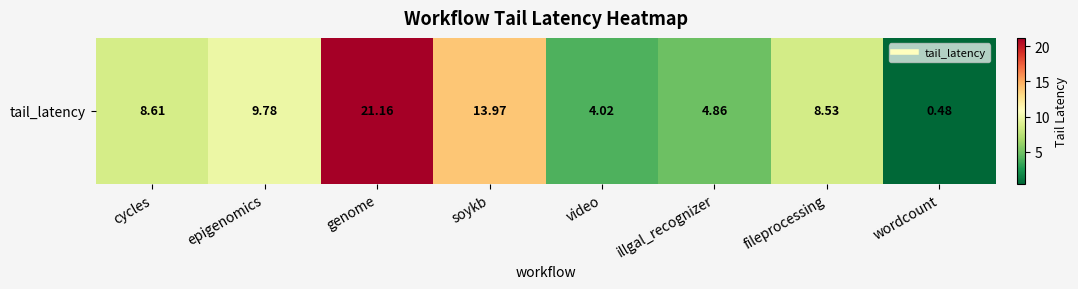

Rank the categories by value from lowest to highest.

wordcount, video, illgal_recognizer, fileprocessing, cycles, epigenomics, soykb, genome